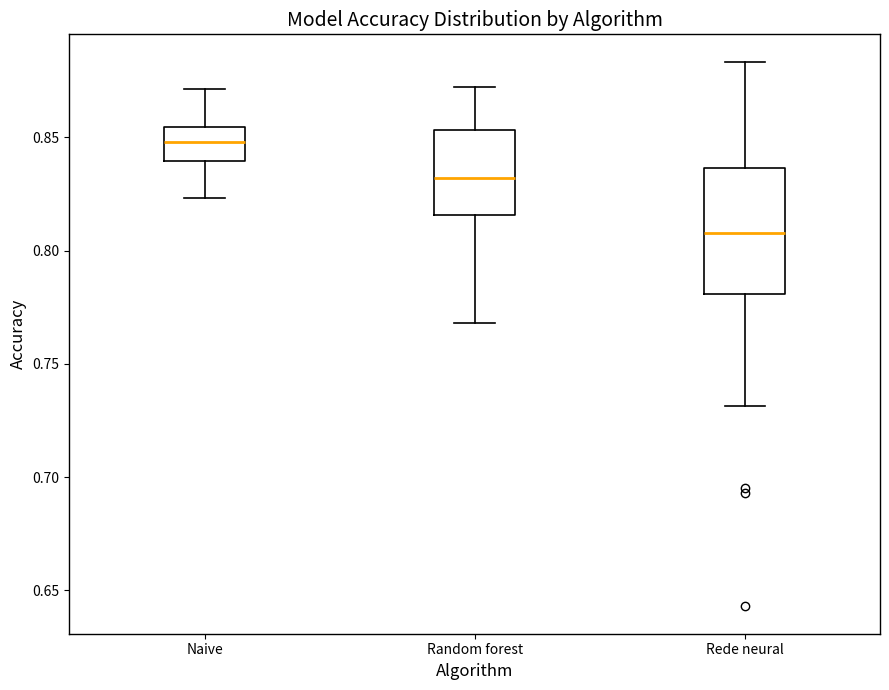

Reading left to right, transcribe this box plot: for each box, give where its median line is, the range the box spans, and where its two whiskers end, as read against the y-axis. The values are not printed on the chart, so give them approximately, as read against the axis.

Naive: median 0.850, box 0.840 to 0.855, whiskers 0.825 to 0.870
Random forest: median 0.830, box 0.815 to 0.855, whiskers 0.770 to 0.870
Rede neural: median 0.810, box 0.780 to 0.835, whiskers 0.730 to 0.885